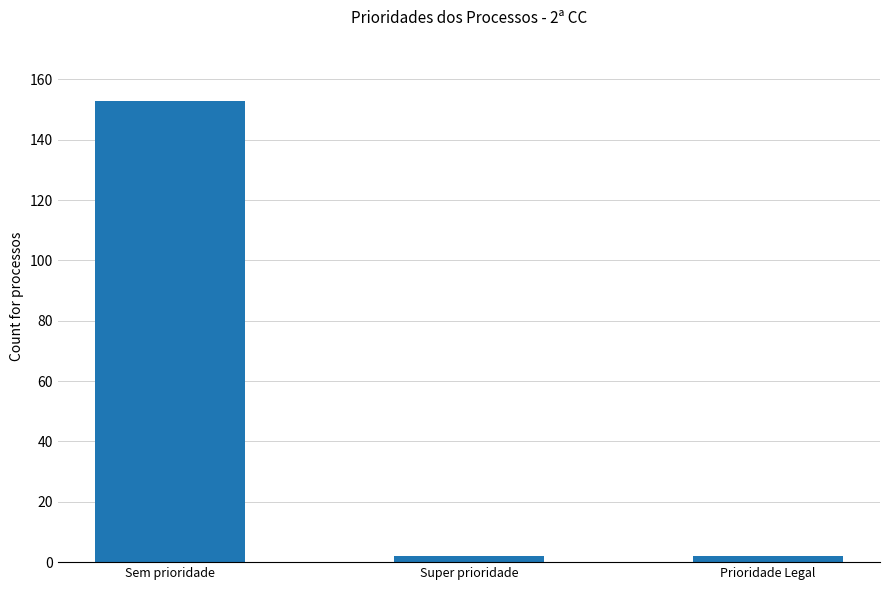

What is the sum of all values?

157